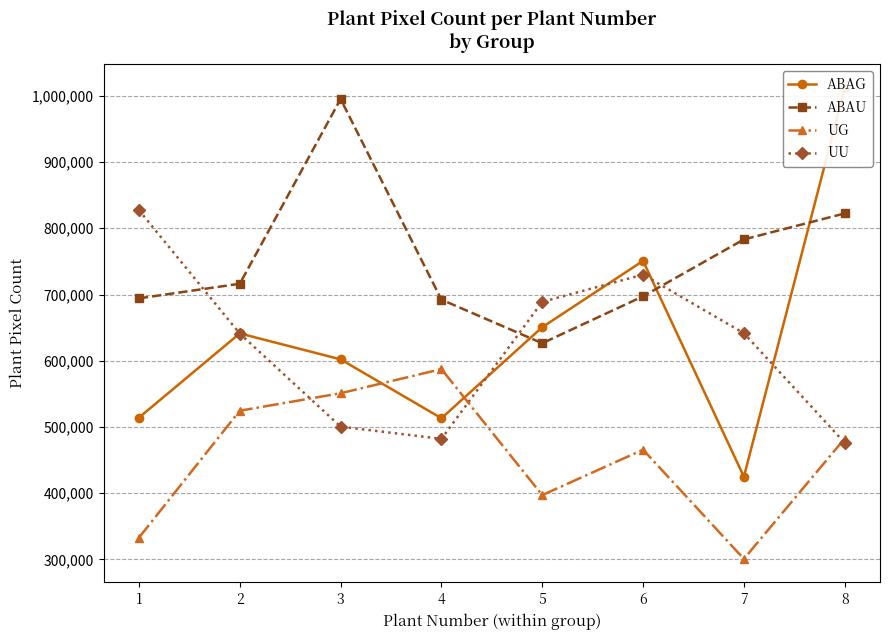

Is the value of UG at 1 greater than the value of UU at 7?

No